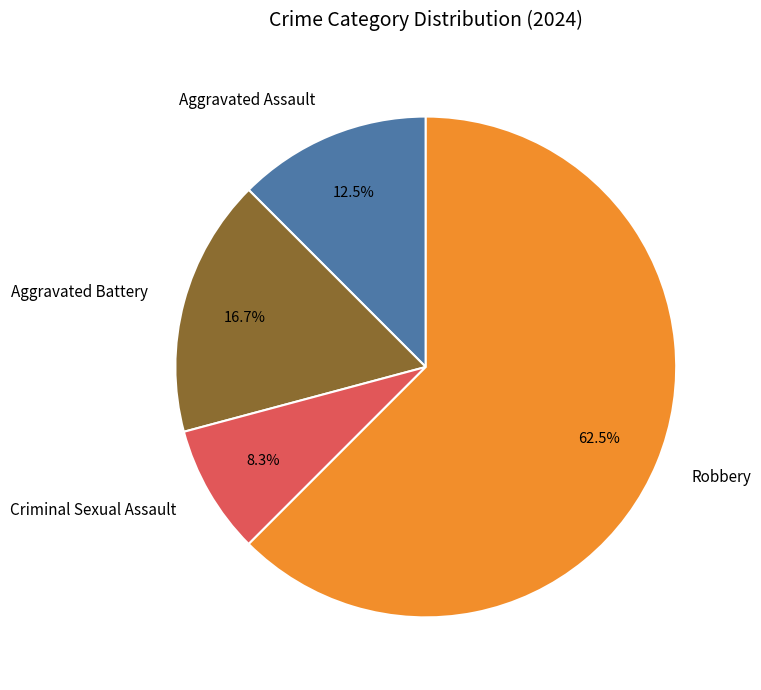

Which category has the biggest portion of the pie?

Robbery